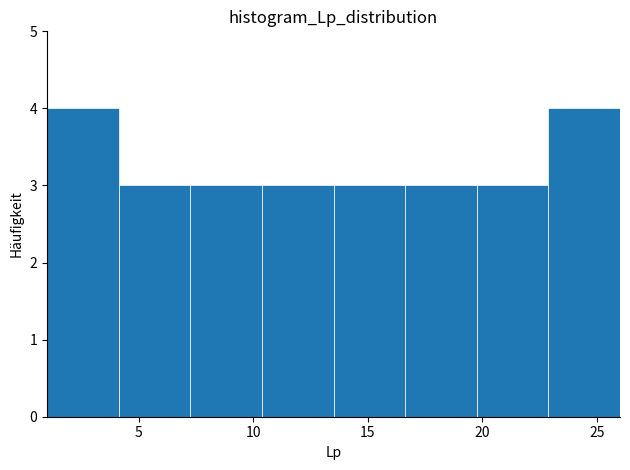

Reading left to right, transcribe this chart: for each bar, give the range it covers on the x-axis and its height. Neither the bar edges nor the heights are printed on the chart, so give them approximately, as read against the axes.

1.0 to 4.0: 4
4.0 to 7.5: 3
7.5 to 10.5: 3
10.5 to 13.5: 3
13.5 to 16.5: 3
16.5 to 20.0: 3
20.0 to 23.0: 3
23.0 to 26.0: 4